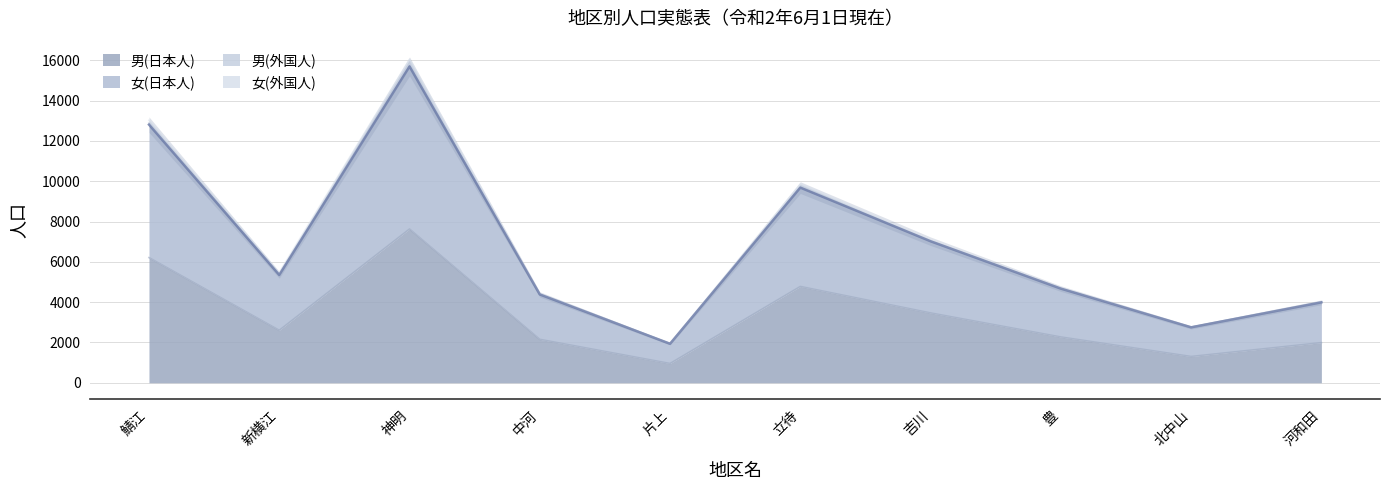

In 男(日本人), how many points are higher than both neighbors (excluding endpoints)?

2